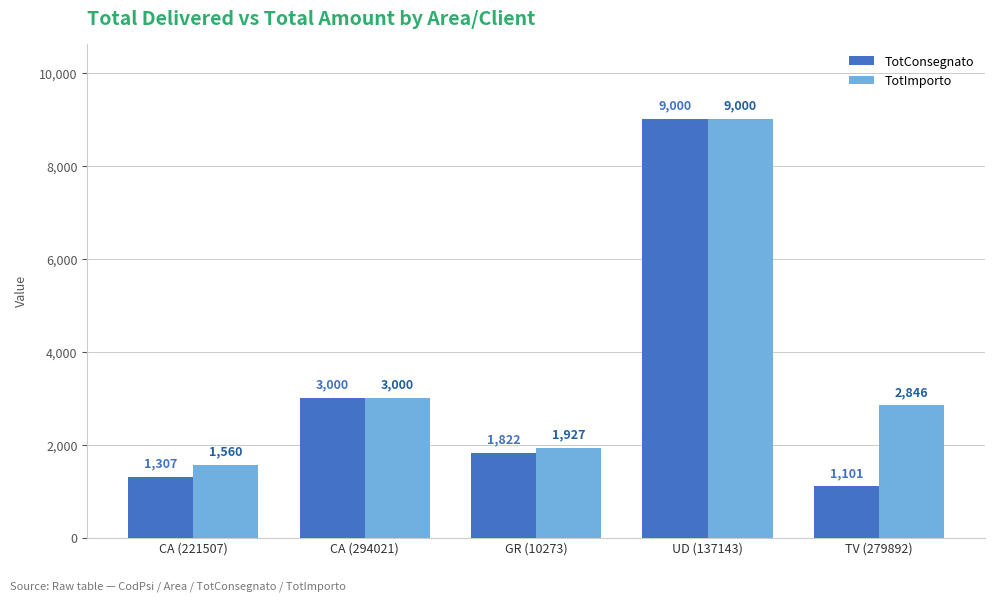

How many data points does each series have?

5